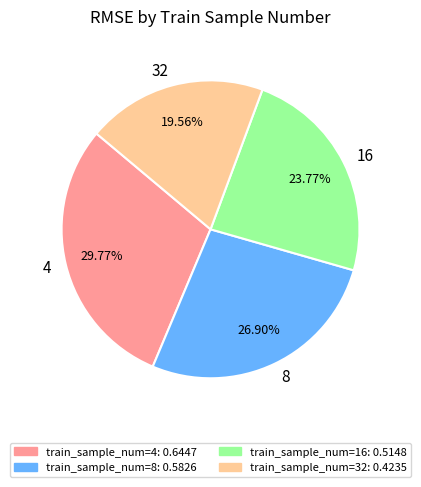

What percentage do 4 and 16 together represent?

53.5%